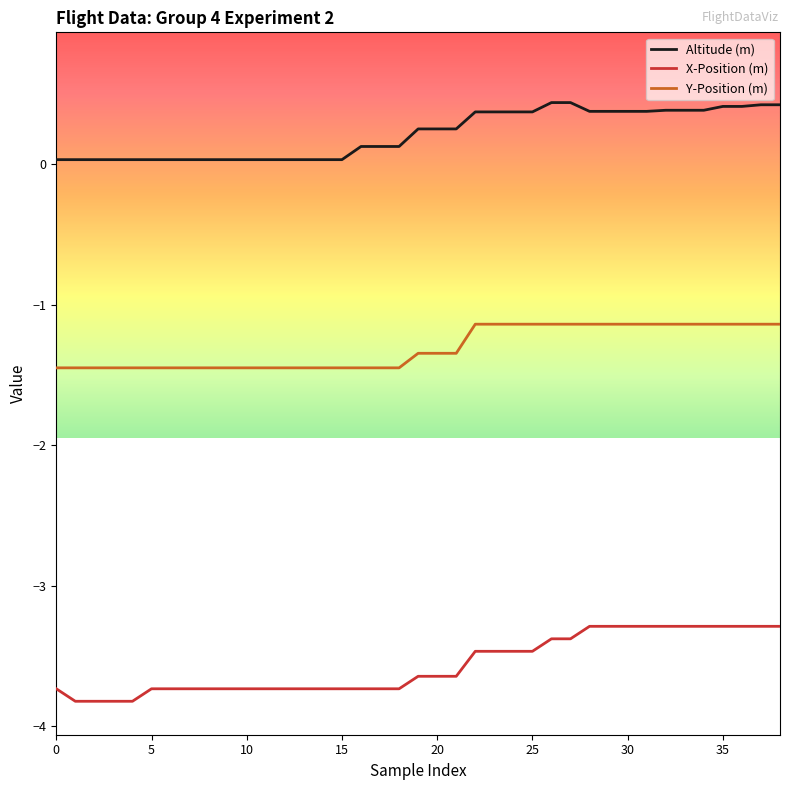

True or false: Altitude (m) and Y-Position (m) cross at least once.

False